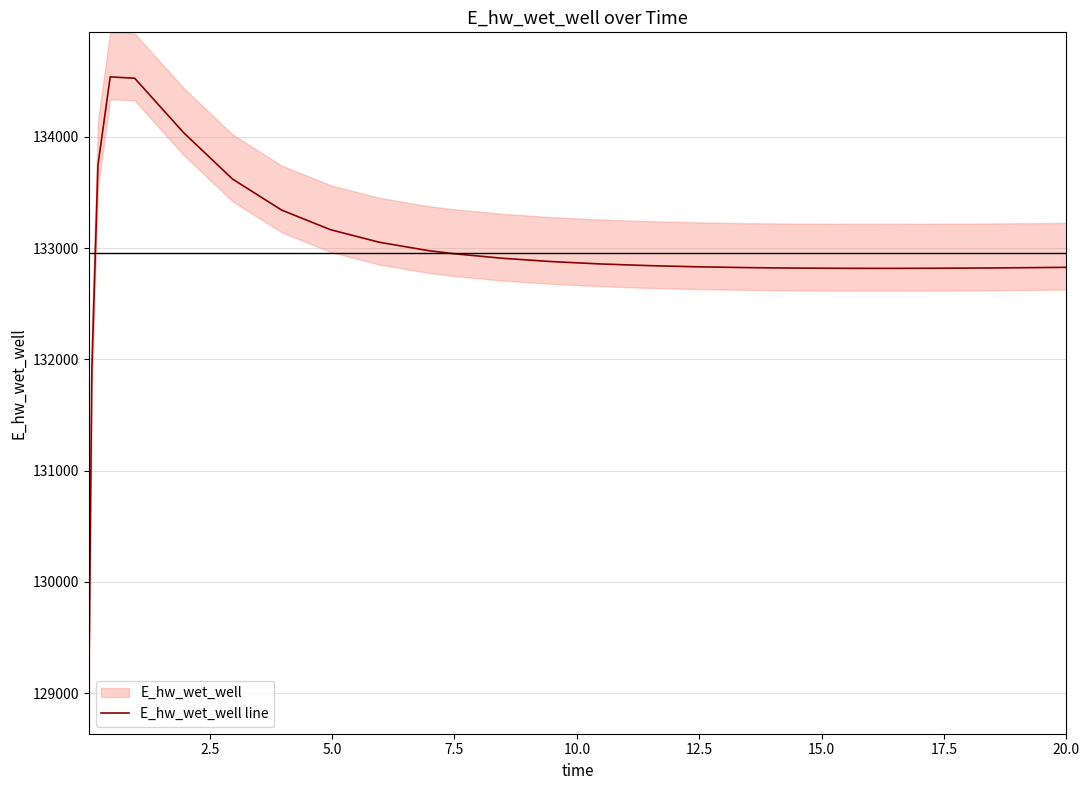

What is the lowest value of the E_hw_wet_well line series?

129036.8